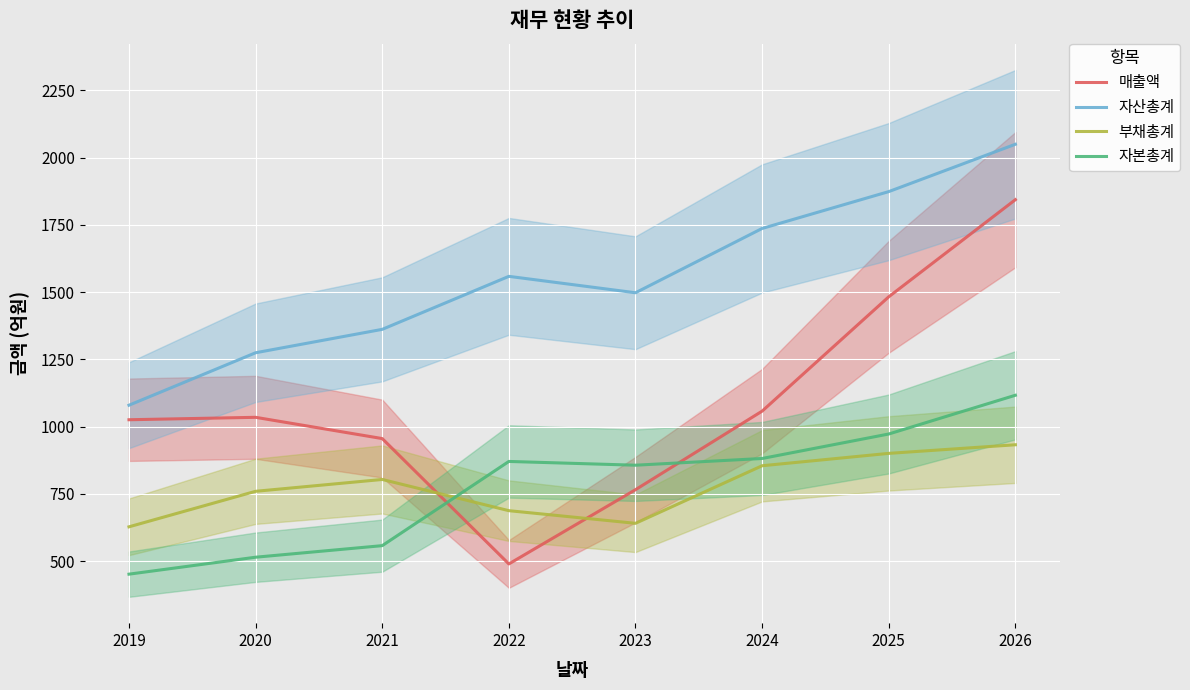

Rank the series by their maximum value, from highest to lowest.

자산총계, 매출액, 자본총계, 부채총계